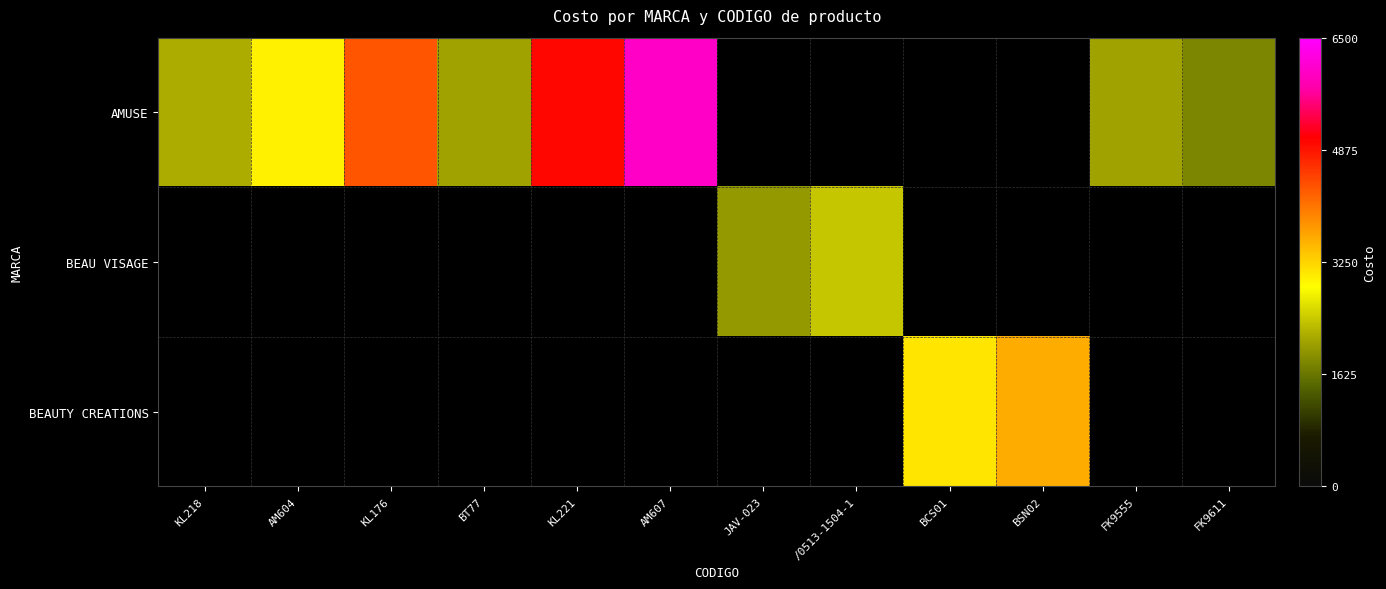

Rank the categories by AMUSE value from lowest to highest.

FK9611, BT77, FK9555, KL218, AM604, KL176, KL221, AM607, JAV-023, /0513-1504-1, BCS01, BSN02